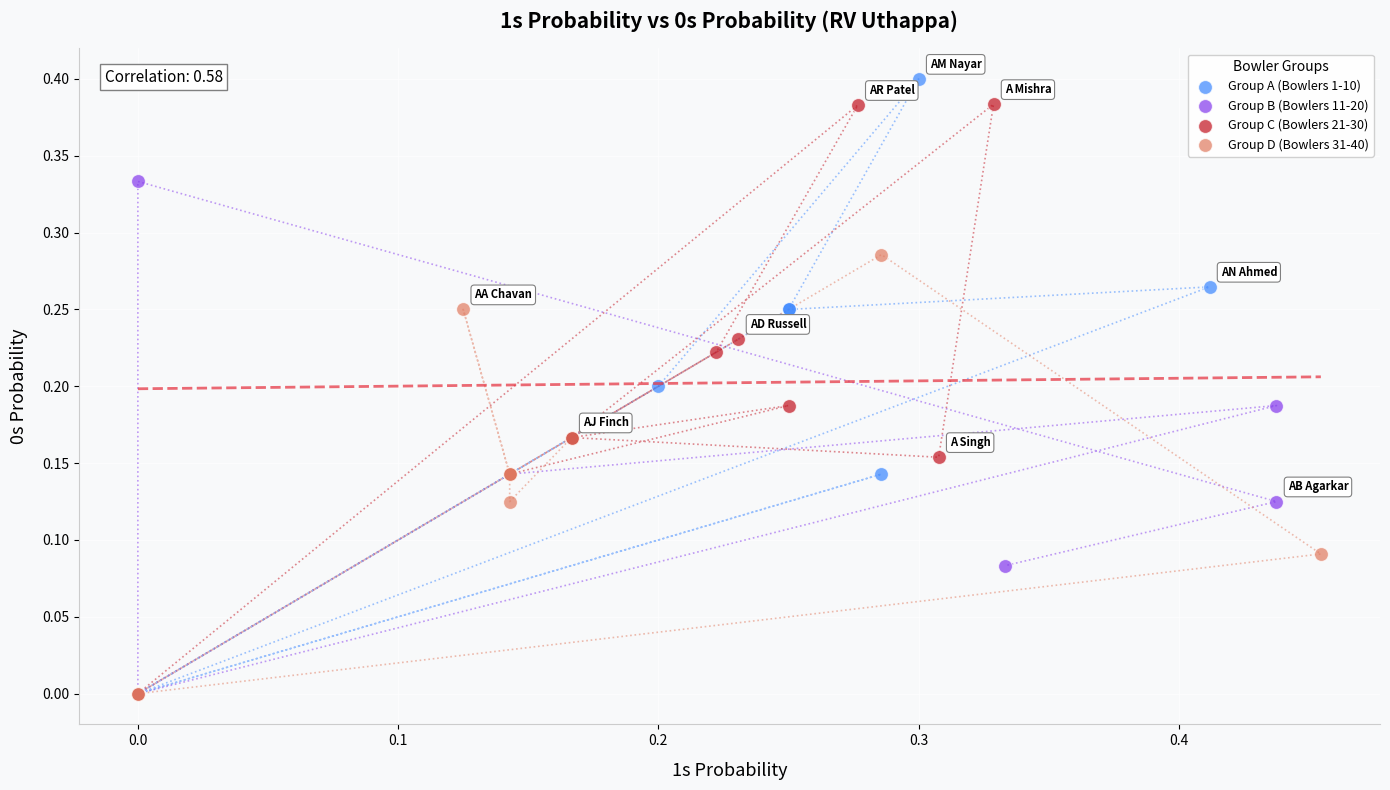

What are all the series names shown in the legend?

Group A (Bowlers 1-10), Group B (Bowlers 11-20), Group C (Bowlers 21-30), Group D (Bowlers 31-40)